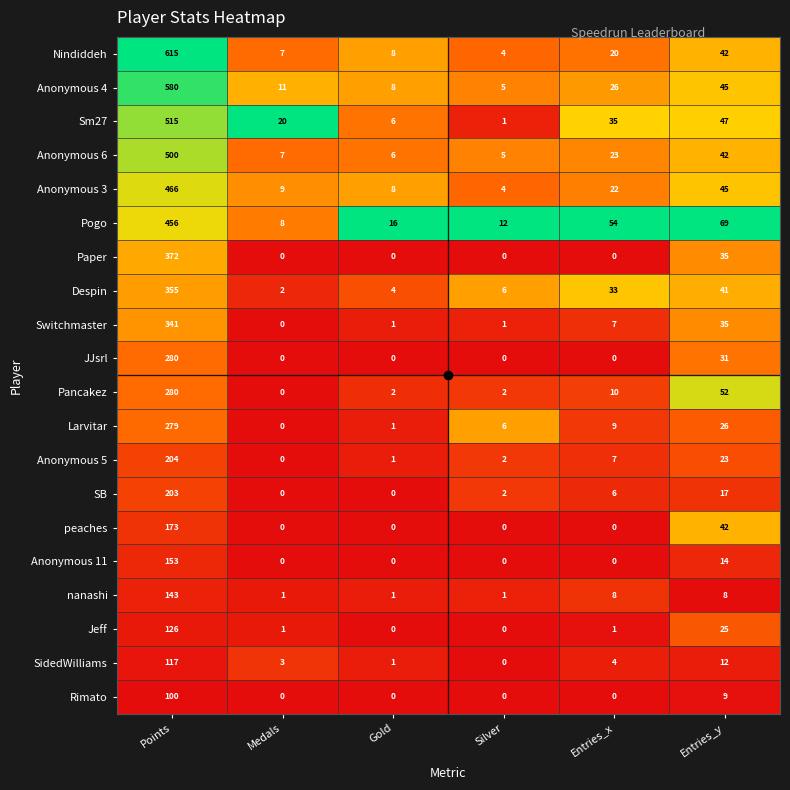

What is the difference between the second highest and minimum values in the Sm27 series?

46